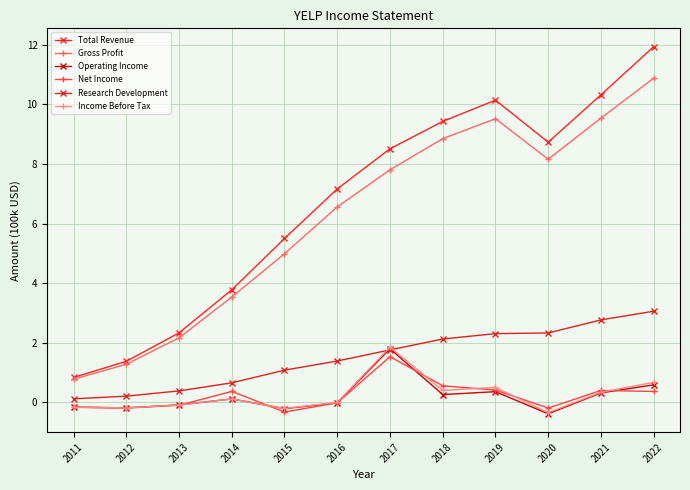

Which has a higher value, 2013 or 2016?

2016